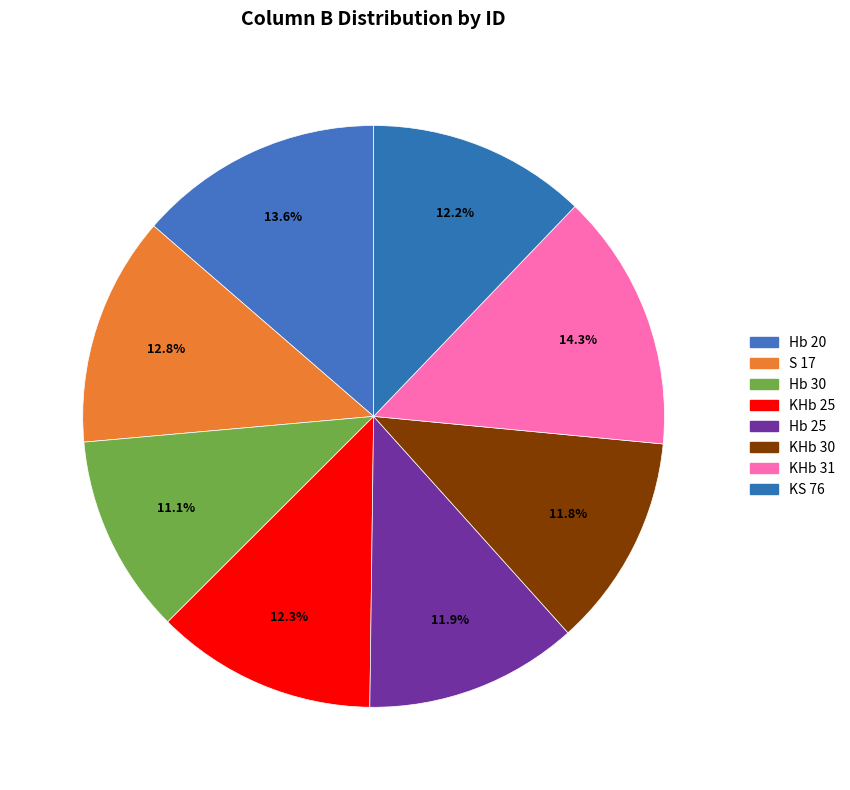

To the nearest percent, what portion does Hb 30 represent?

11%